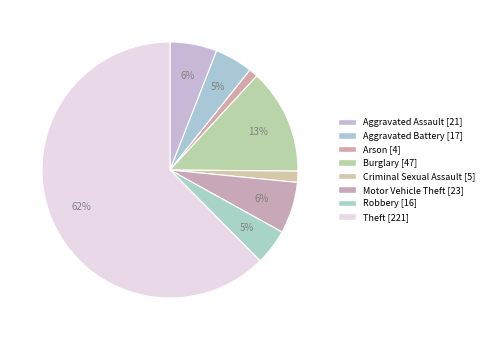

Count the number of slices in the pie.

8